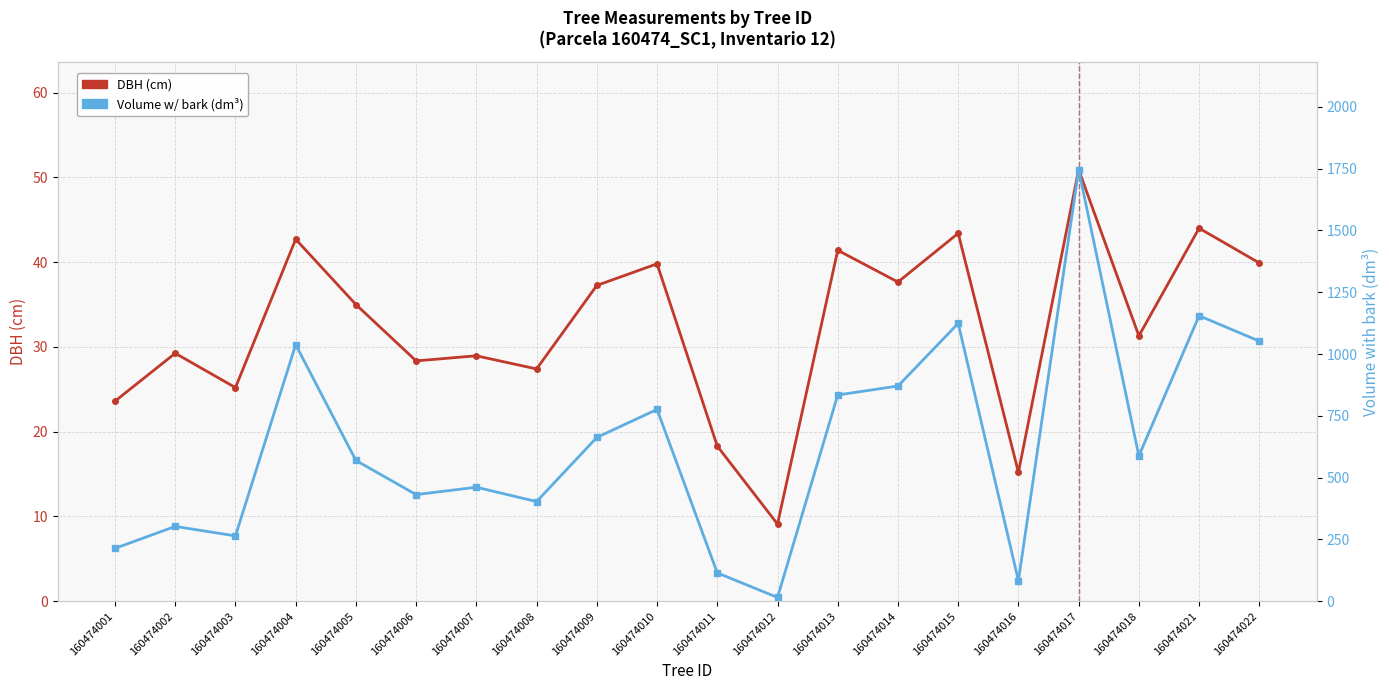

Between 160474015 and 160474010, which is larger?

160474015